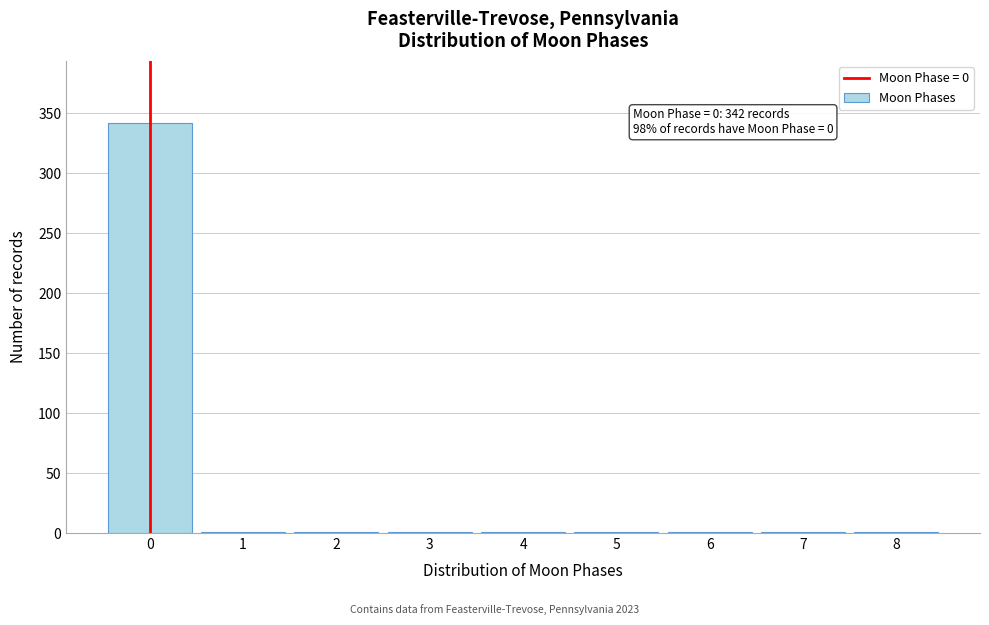

Over which range of the x-axis is the bar tallest?

-0.5 to 0.5